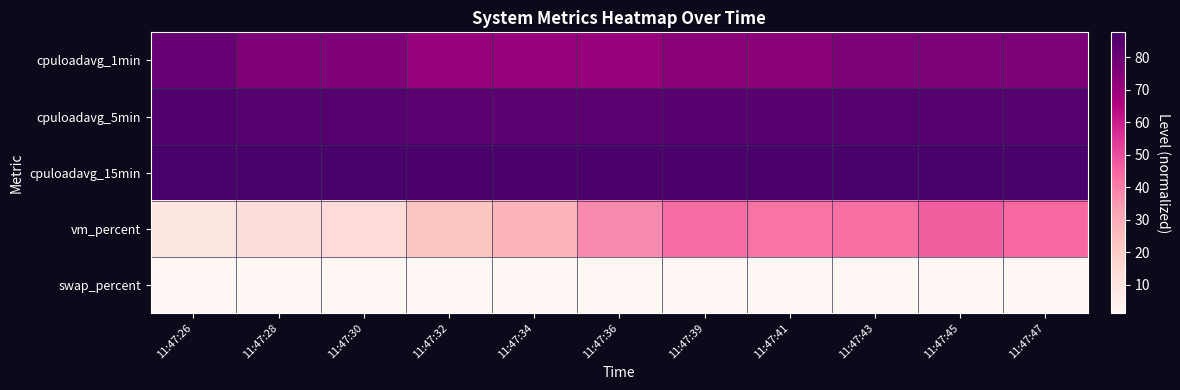

Reading right to left, extract all data points from this chart.

cpuloadavg_1min: 11:47:47=76.8	11:47:45=76.8	11:47:43=76.8	11:47:41=73.3	11:47:39=73.3	11:47:36=71.0	11:47:34=71.0	11:47:32=71.0	11:47:30=75.7	11:47:28=75.7	11:47:26=80.8
cpuloadavg_5min: 11:47:47=84.4	11:47:45=84.4	11:47:43=84.4	11:47:41=83.8	11:47:39=83.8	11:47:36=83.5	11:47:34=83.5	11:47:32=83.5	11:47:30=84.7	11:47:28=84.7	11:47:26=85.8
cpuloadavg_15min: 11:47:47=87.1	11:47:45=87.1	11:47:43=87.1	11:47:41=87.0	11:47:39=87.0	11:47:36=86.9	11:47:34=86.9	11:47:32=86.9	11:47:30=87.3	11:47:28=87.3	11:47:26=87.6
vm_percent: 11:47:47=44.3	11:47:45=46.2	11:47:43=42.8	11:47:41=42.0	11:47:39=43.7	11:47:36=37.4	11:47:34=27.6	11:47:32=22.8	11:47:30=13.9	11:47:28=12.2	11:47:26=9.5
swap_percent: 11:47:47=1.3	11:47:45=1.3	11:47:43=1.3	11:47:41=1.3	11:47:39=1.3	11:47:36=1.3	11:47:34=1.3	11:47:32=1.3	11:47:30=1.3	11:47:28=1.3	11:47:26=1.3